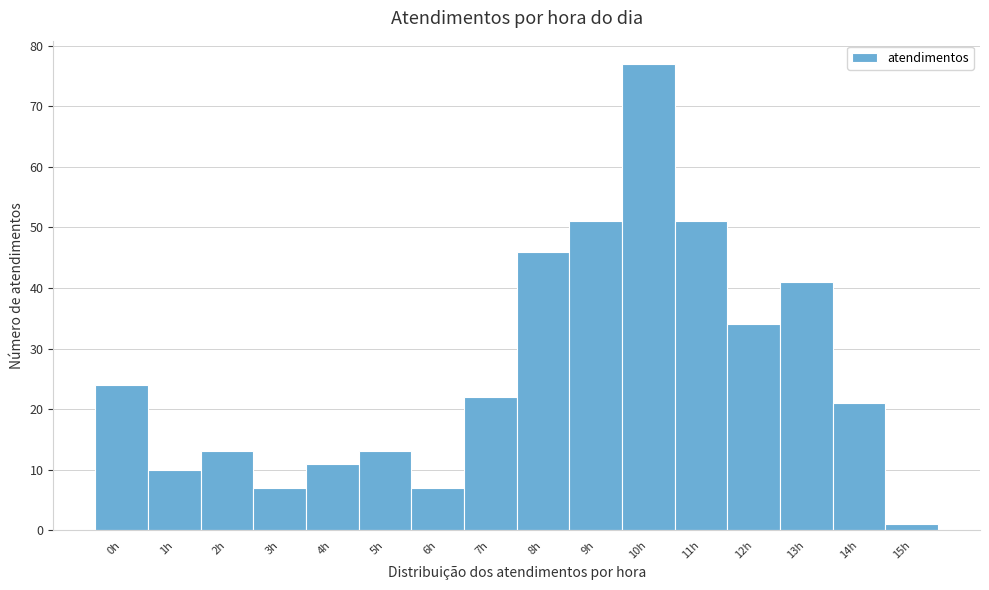

Reading right to left, what are all the values shown in this chart?

1	21	41	34	51	77	51	46	22	7	13	11	7	13	10	24